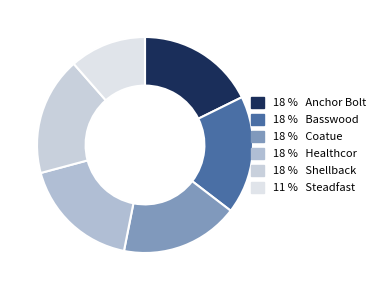

Count the number of slices in the pie.

6